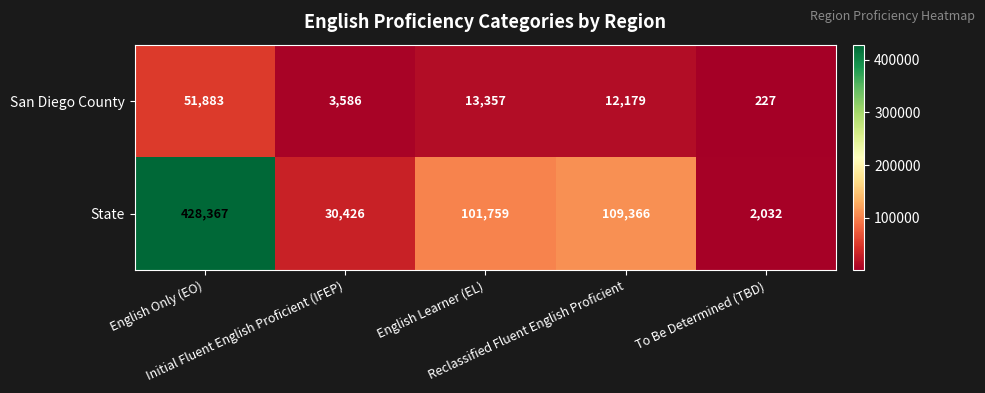

Rank the series at English Learner (EL) from highest to lowest value.

State, San Diego County